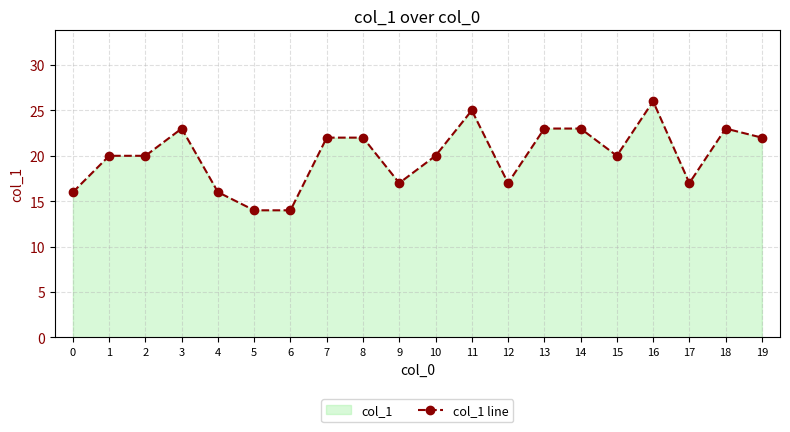

The value at 14 is 6. True or false?

False